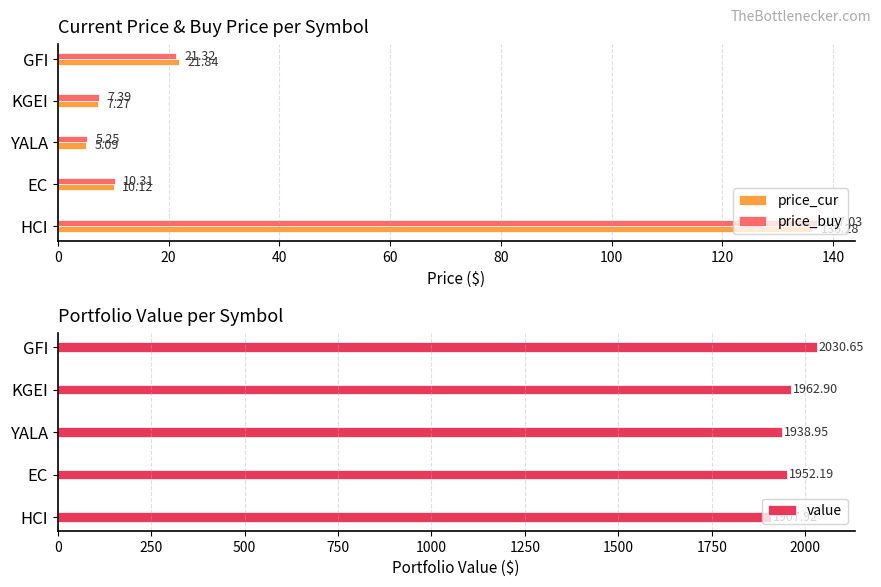

Rank the categories by price_cur value from highest to lowest.

HCI, GFI, EC, KGEI, YALA